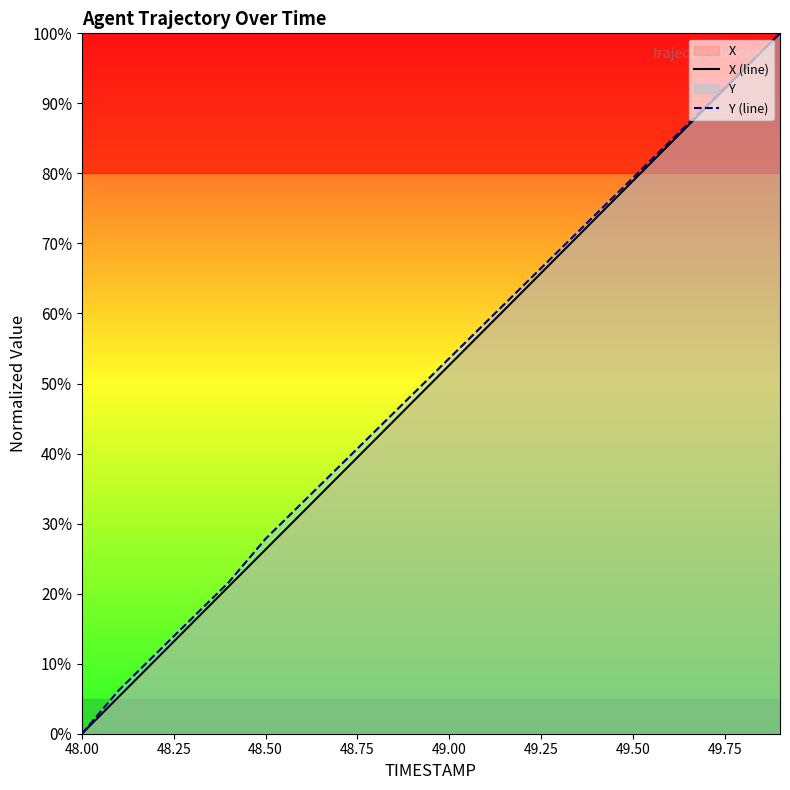

What value does the X (line) series have at 49.50?

78.9